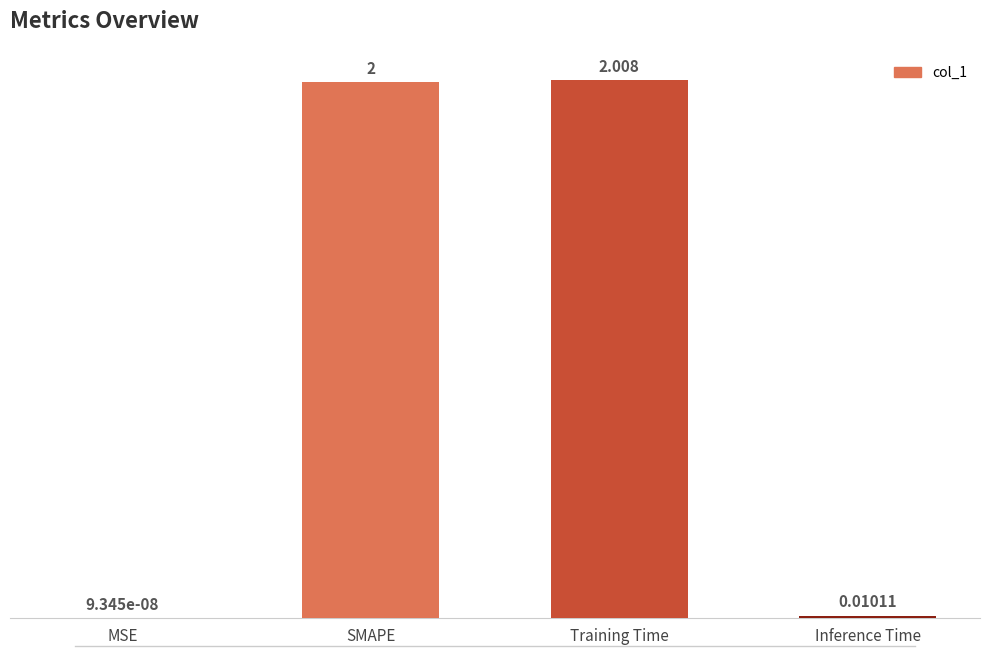

Which has a higher value, Inference Time or SMAPE?

SMAPE